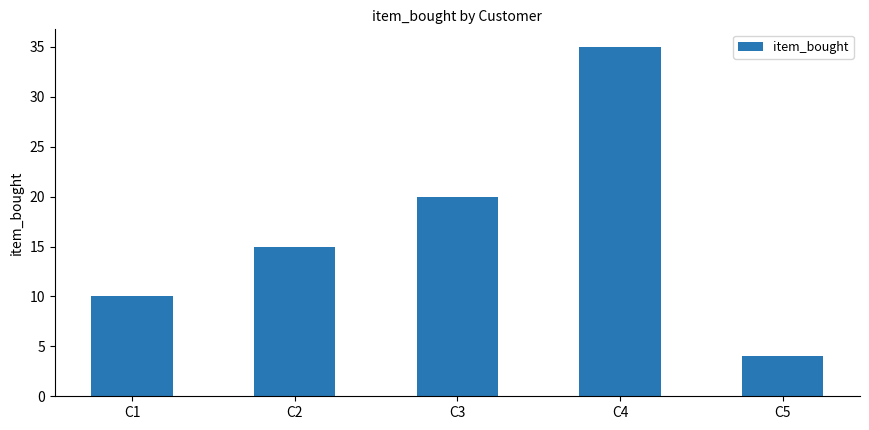

What is the change in value from C3 to C5?

-16